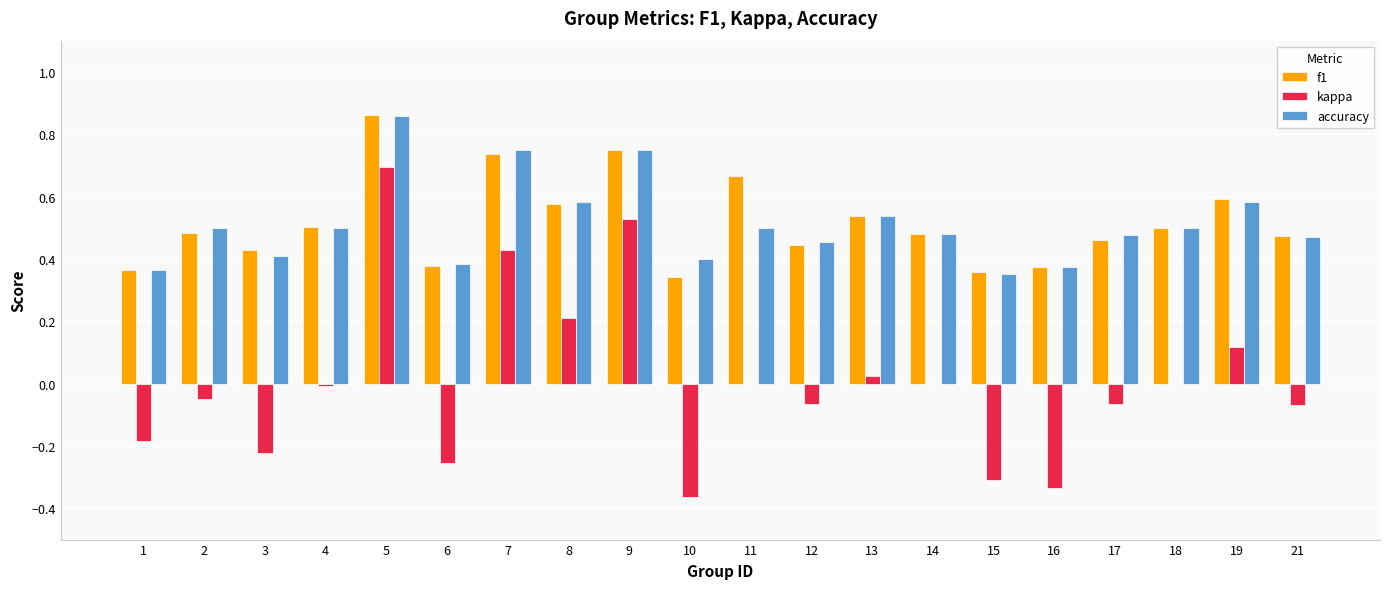

How many data points does each series have?

20